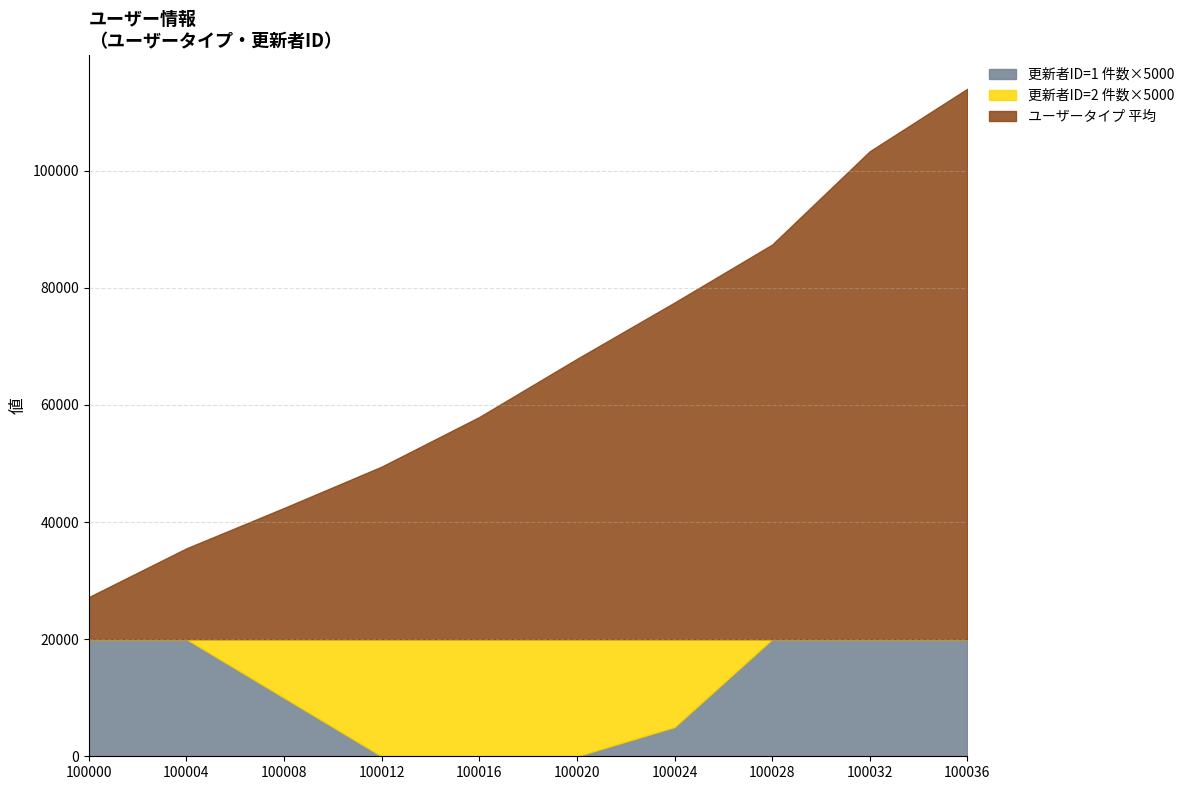

Which series has the largest range (max minus min)?

ユーザータイプ